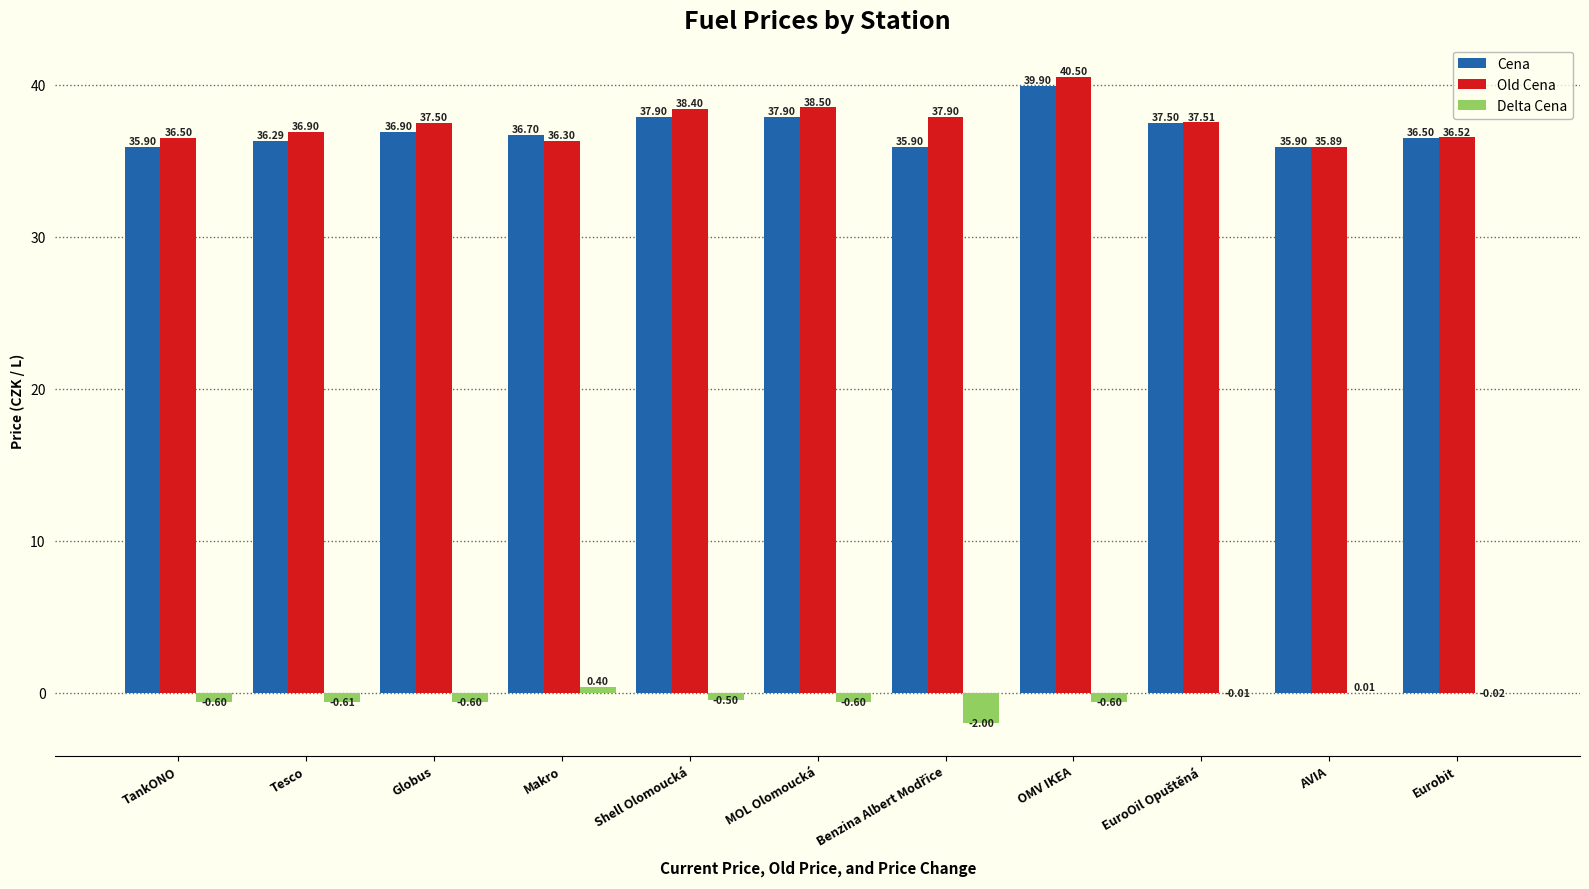

True or false: Cena has a value of 36.9 at Globus.

True